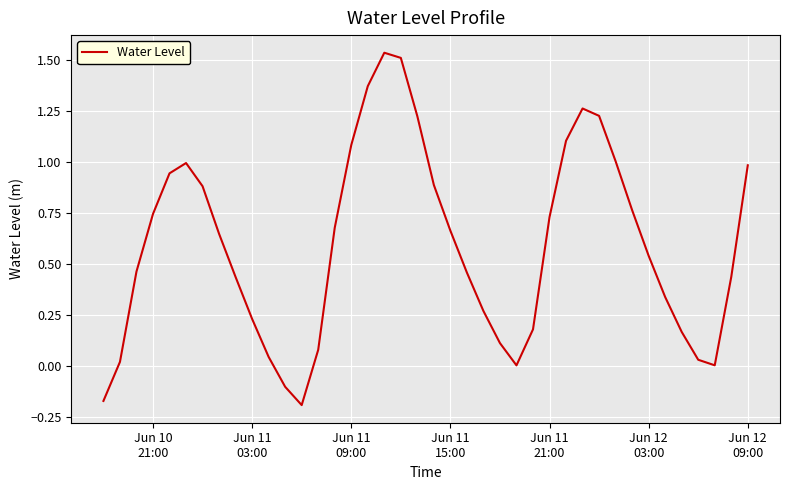

What is the difference between the maximum and minimum values?

1.7